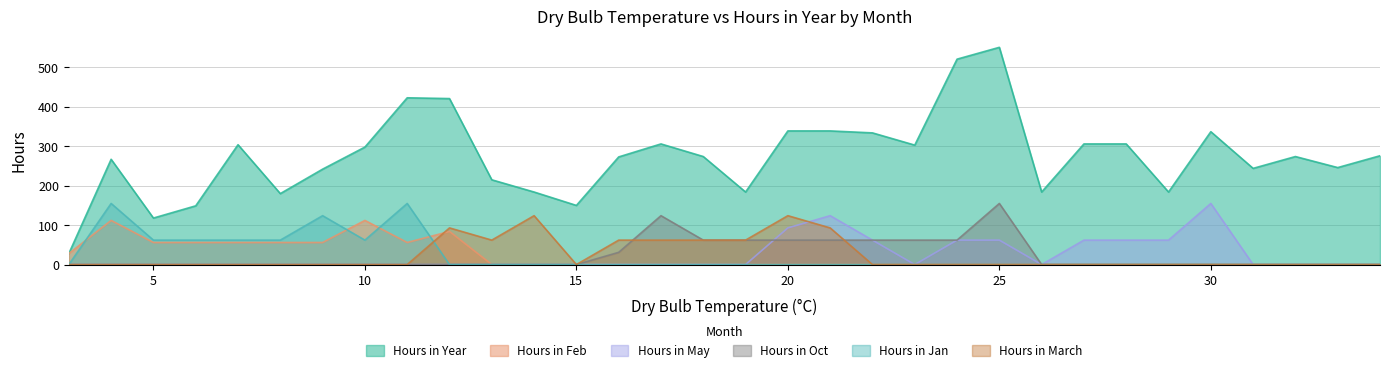

Rank the categories by Hours in Year value from highest to lowest.

25, 24, 11, 12, 20, 21, 30, 22, 17, 27, 28, 7, 23, 10, 34, 18, 32, 16, 4, 33, 31, 9, 13, 14, 19, 26, 29, 8, 15, 6, 5, 3